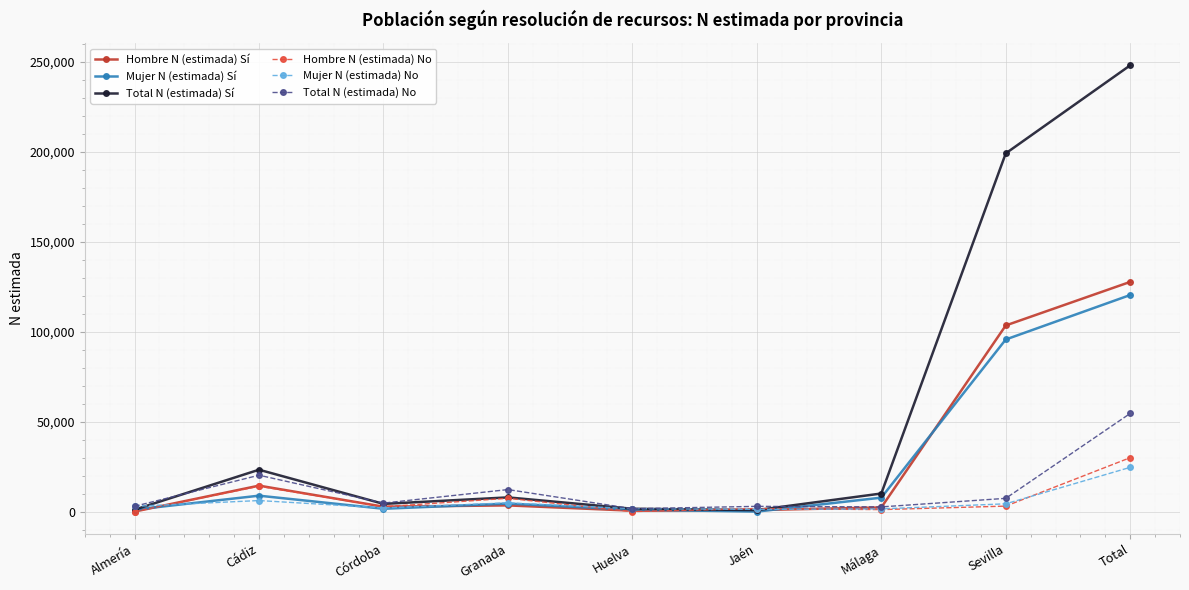

What is the value of the Total N (estimada) Sí point at the 1st from the left?

1058